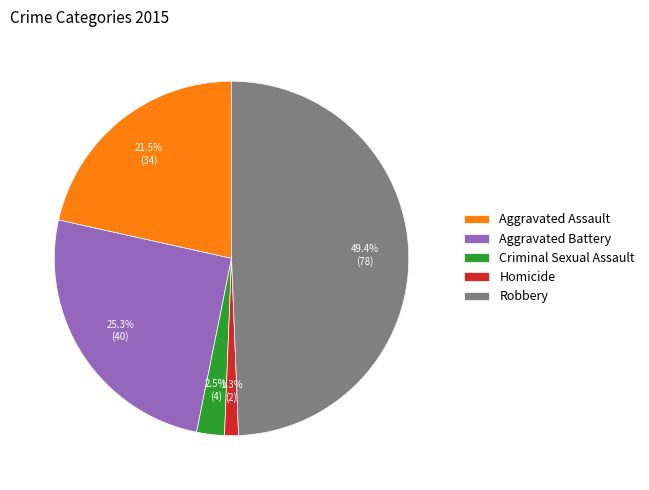

What percentage is the Aggravated Battery slice, to the nearest percent?

25%